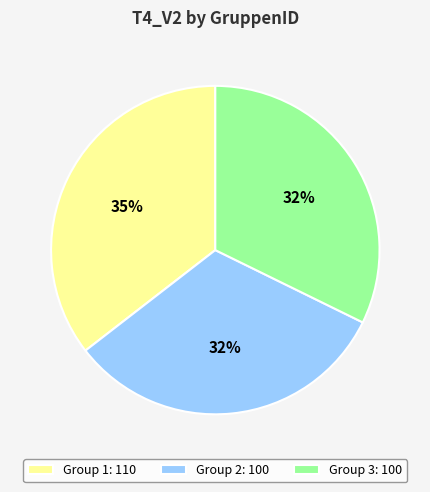

Which slice is the largest?

Group 1: 110